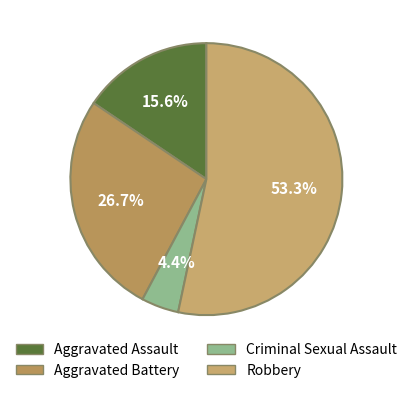

Which has a higher value, Aggravated Assault or Robbery?

Robbery